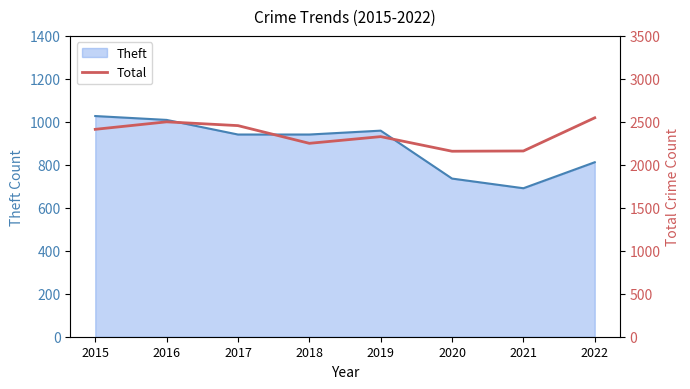

Is it true that Theft equals 361 at 2021?

False